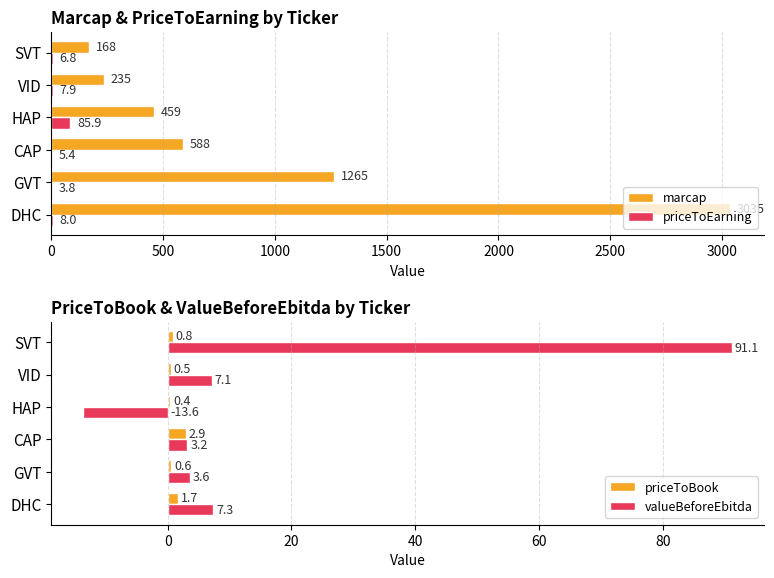

Which series has the largest total across all categories?

marcap